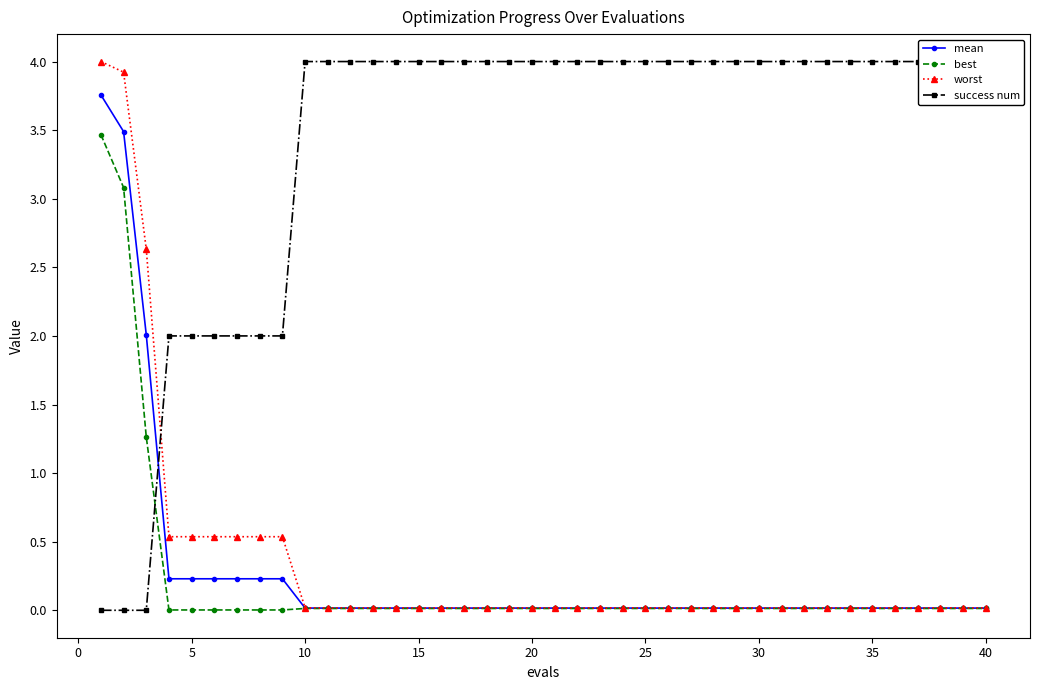

Reading right to left, extract all data points from this chart.

mean: 0.0	0.0	0.0	0.0	0.0	0.0	0.0	0.0	0.0	0.0	0.0	0.0	0.0	0.0	0.0	0.0	0.0	0.0	0.0	0.0	0.0	0.0	0.0	0.0	0.0	0.0	0.0	0.0	0.0	0.0	0.0	0.2	0.2	0.2	0.2	0.2	0.2	2.0	3.5	3.8
best: 0.0	0.0	0.0	0.0	0.0	0.0	0.0	0.0	0.0	0.0	0.0	0.0	0.0	0.0	0.0	0.0	0.0	0.0	0.0	0.0	0.0	0.0	0.0	0.0	0.0	0.0	0.0	0.0	0.0	0.0	0.0	0.0	0.0	0.0	0.0	0.0	0.0	1.3	3.1	3.5
worst: 0.0	0.0	0.0	0.0	0.0	0.0	0.0	0.0	0.0	0.0	0.0	0.0	0.0	0.0	0.0	0.0	0.0	0.0	0.0	0.0	0.0	0.0	0.0	0.0	0.0	0.0	0.0	0.0	0.0	0.0	0.0	0.5	0.5	0.5	0.5	0.5	0.5	2.6	3.9	4.0
success num: 4.0	4.0	4.0	4.0	4.0	4.0	4.0	4.0	4.0	4.0	4.0	4.0	4.0	4.0	4.0	4.0	4.0	4.0	4.0	4.0	4.0	4.0	4.0	4.0	4.0	4.0	4.0	4.0	4.0	4.0	4.0	2.0	2.0	2.0	2.0	2.0	2.0	0.0	0.0	0.0